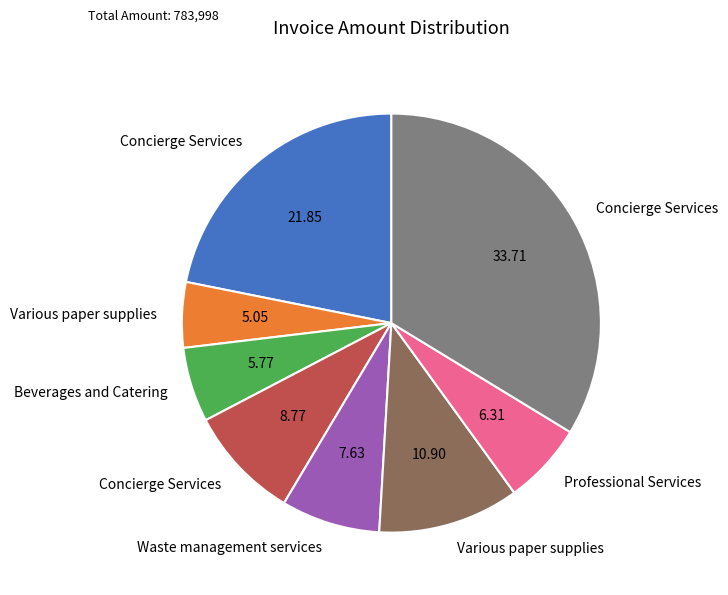

Is there any slice that represents more than half of the pie?

No